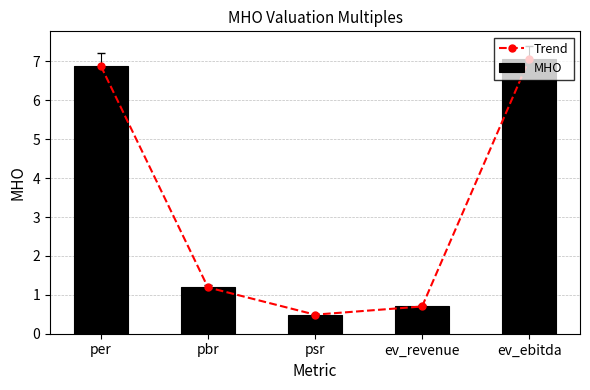

True or false: Trend has a value of 6.9 at per.

True